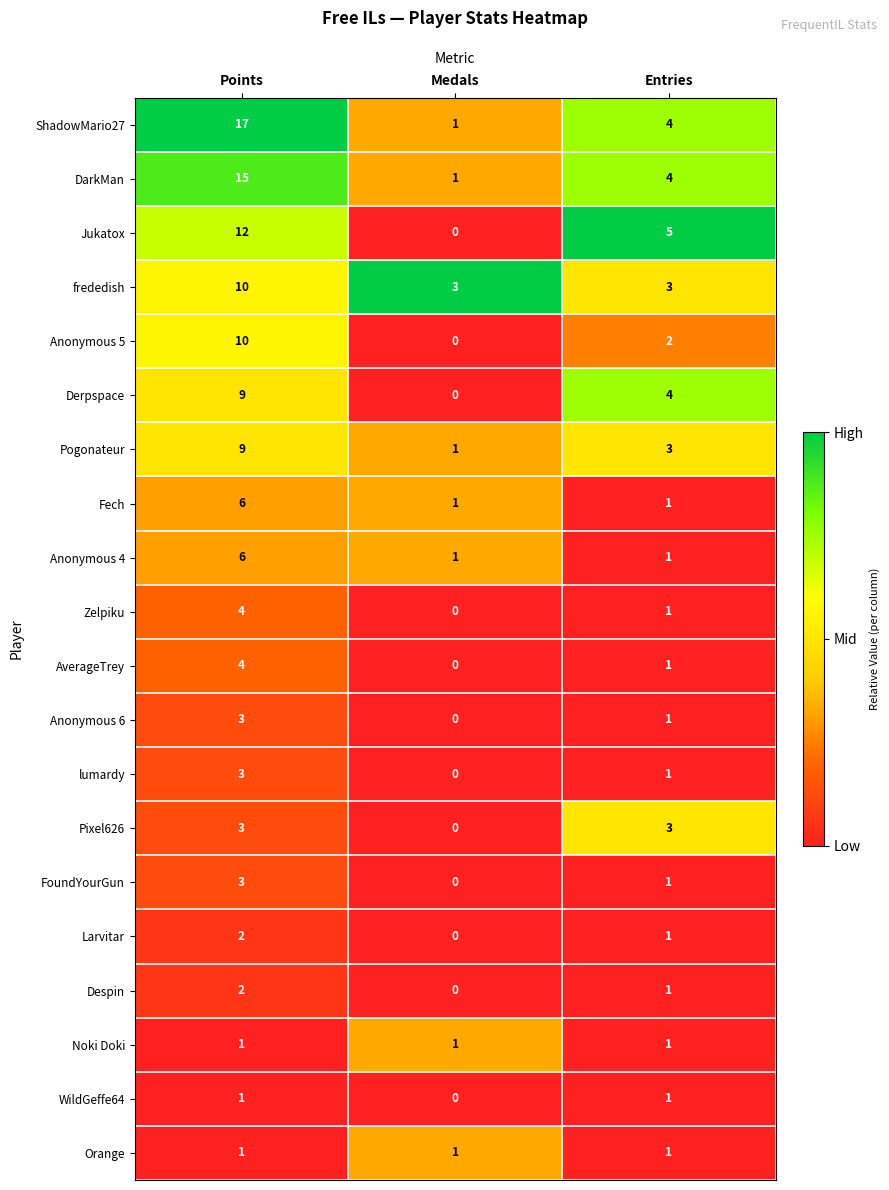

At how many categories does at least one series exceed 0?

3